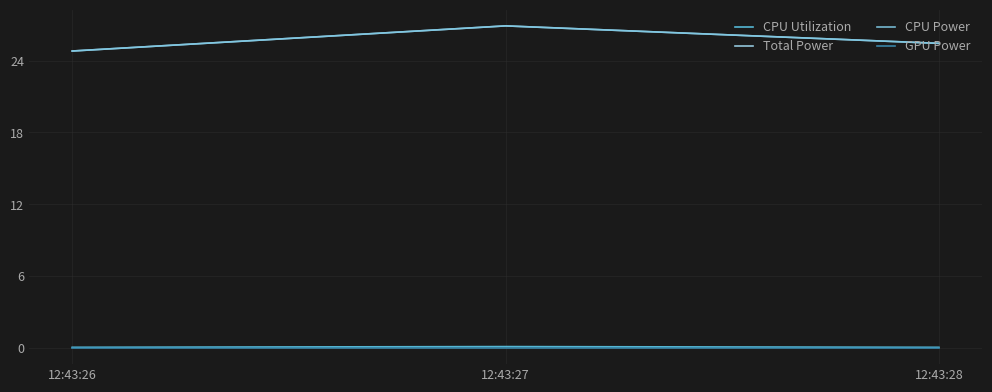

At which category is the sum across all series the highest?

12:43:27